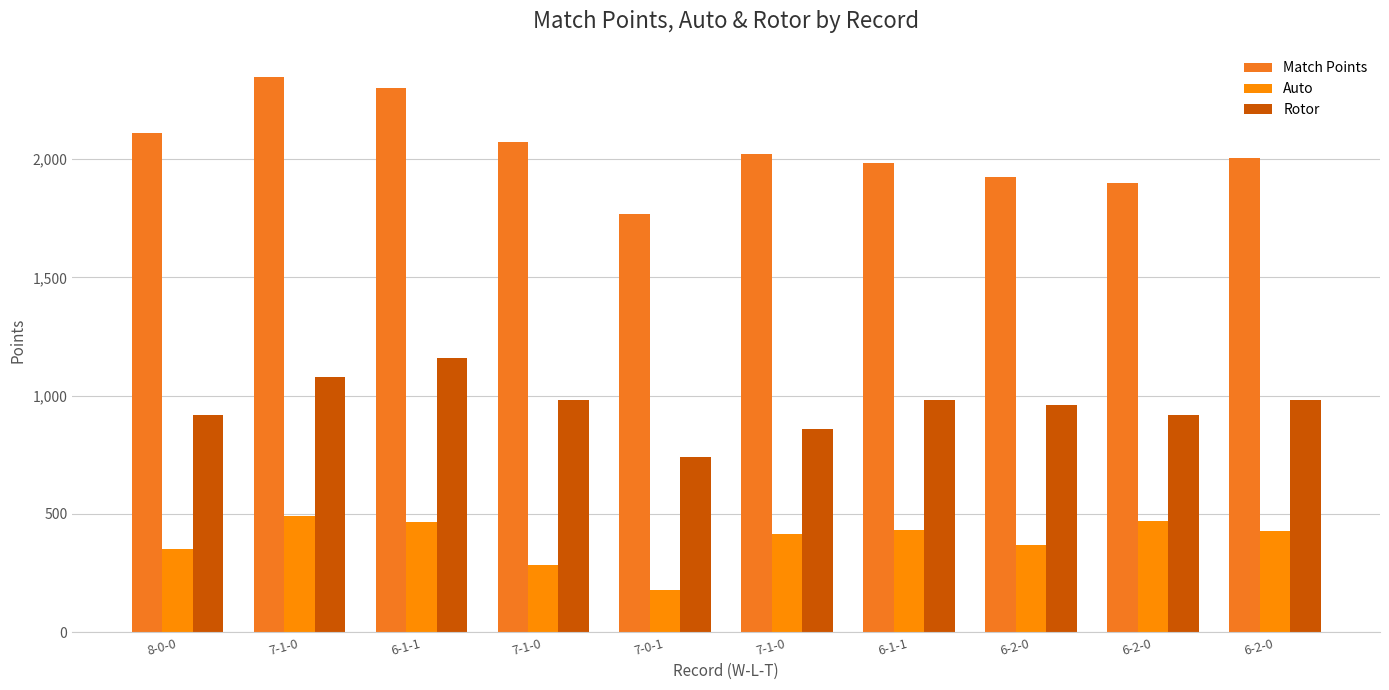

Rank the series at 6-2-0 from lowest to highest value.

Auto, Rotor, Match Points